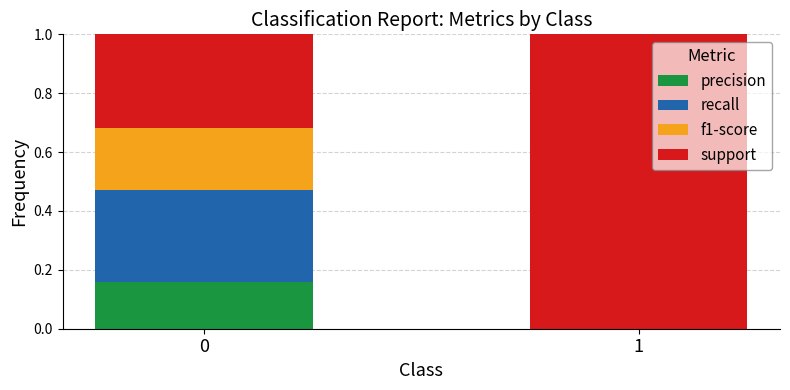

The value of precision at 0 is 0.3. True or false?

False